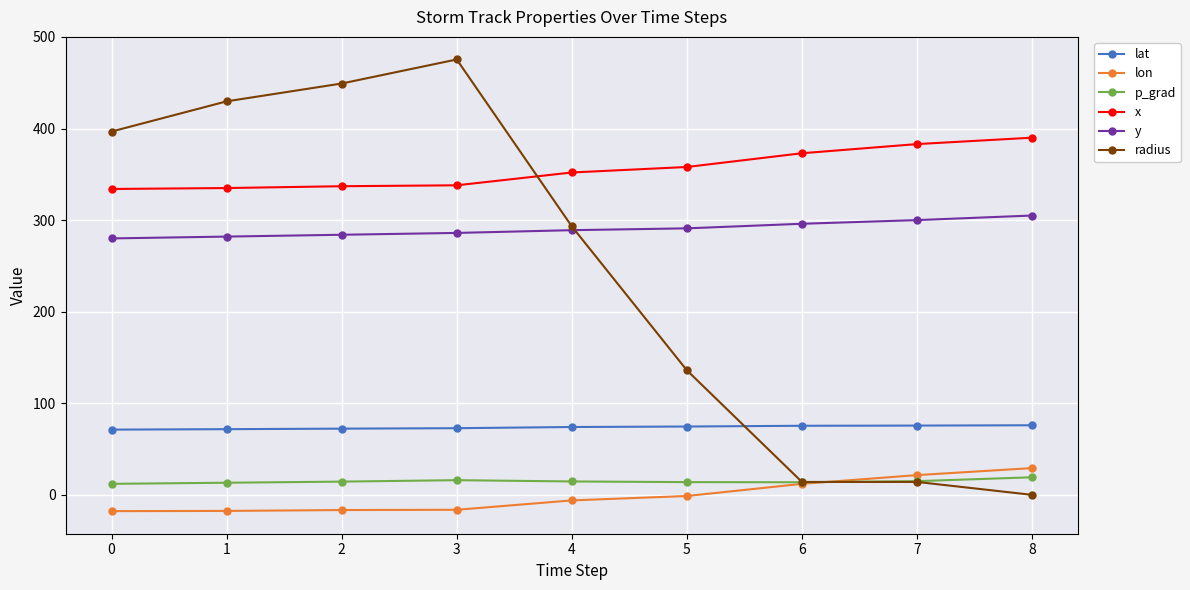

True or false: lon and radius intersect in this chart.

True